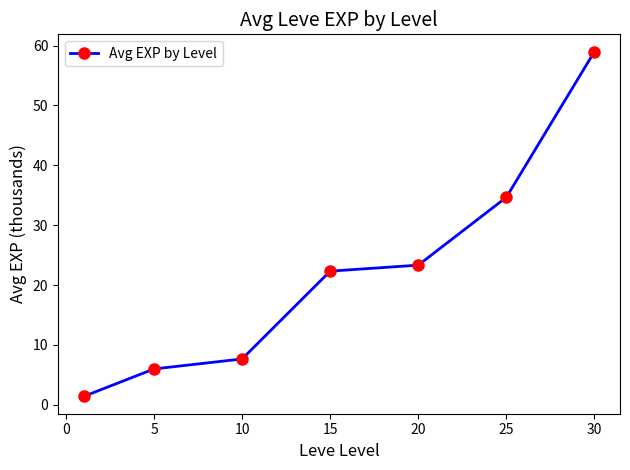

Reading right to left, transcribe all the data shown in this chart.

59.0	34.7	23.3	22.3	7.7	6.0	1.4